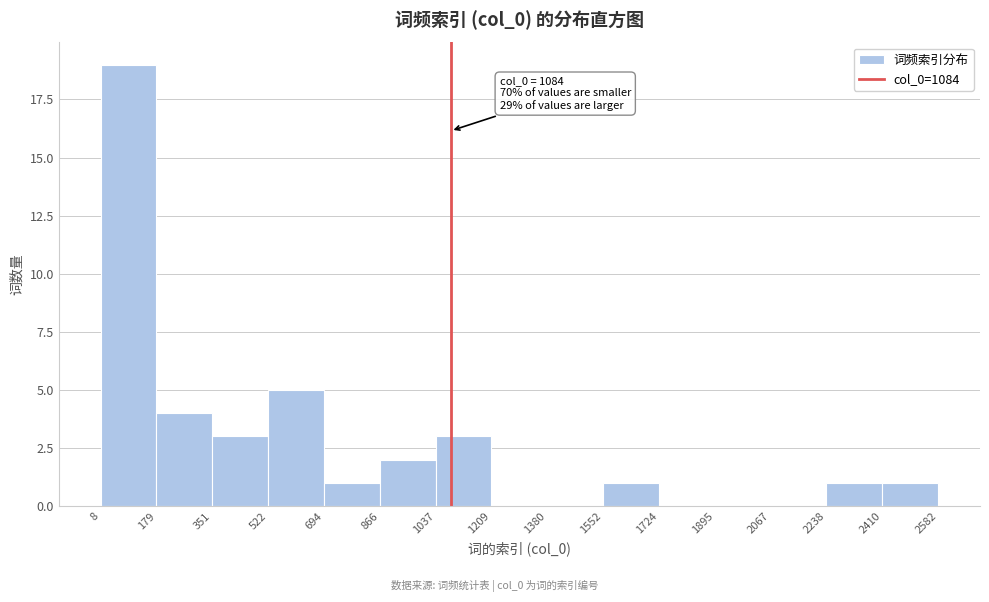

Over which range of the x-axis is the bar tallest?

8 to 179